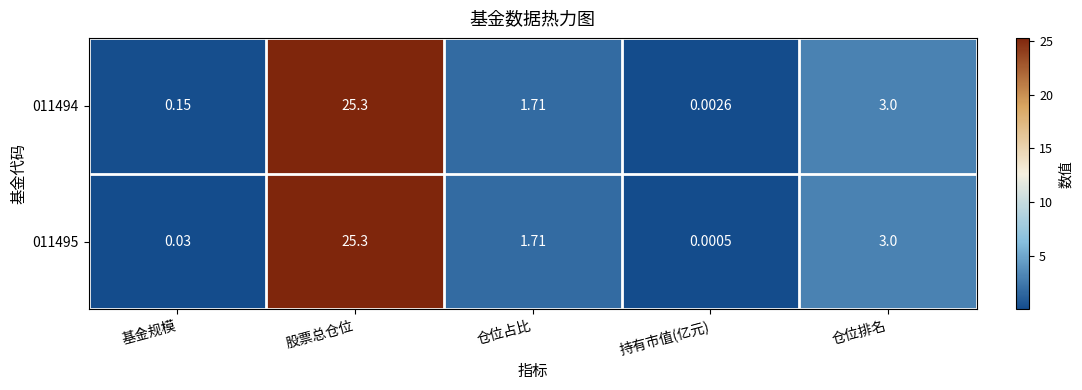

Rank the series by their average value, from highest to lowest.

011494, 011495